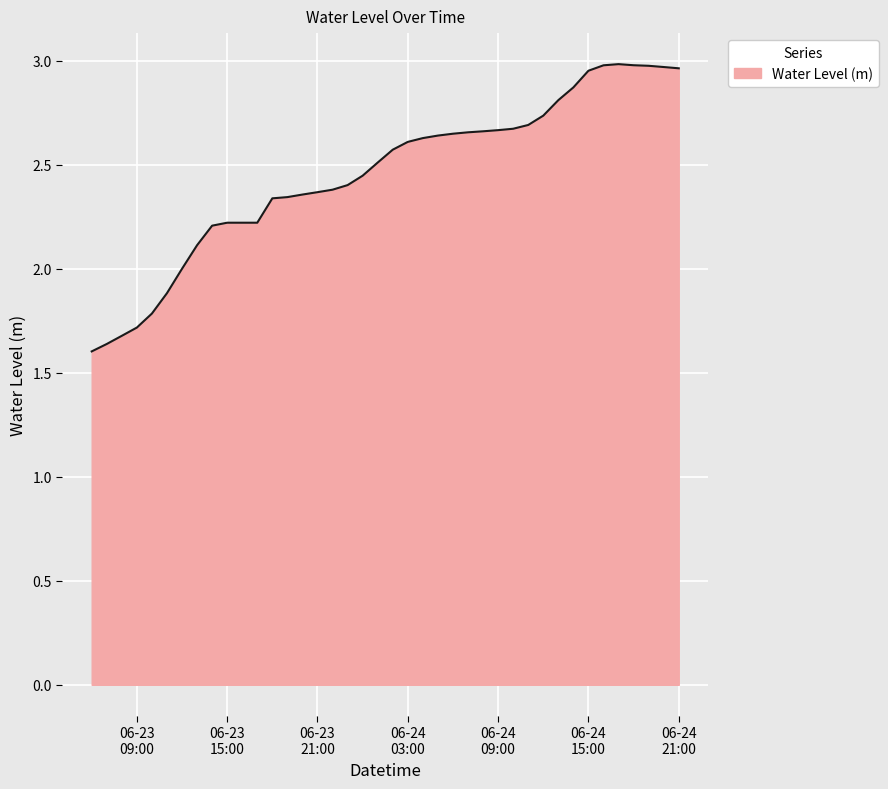

What is the difference between the maximum and minimum values?

1.4